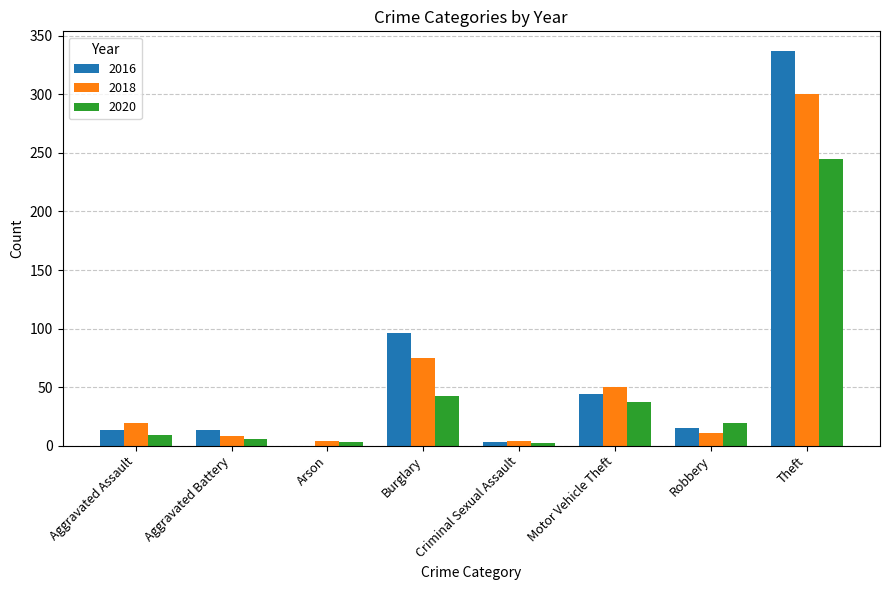

What is the total value across all series at Burglary?

213